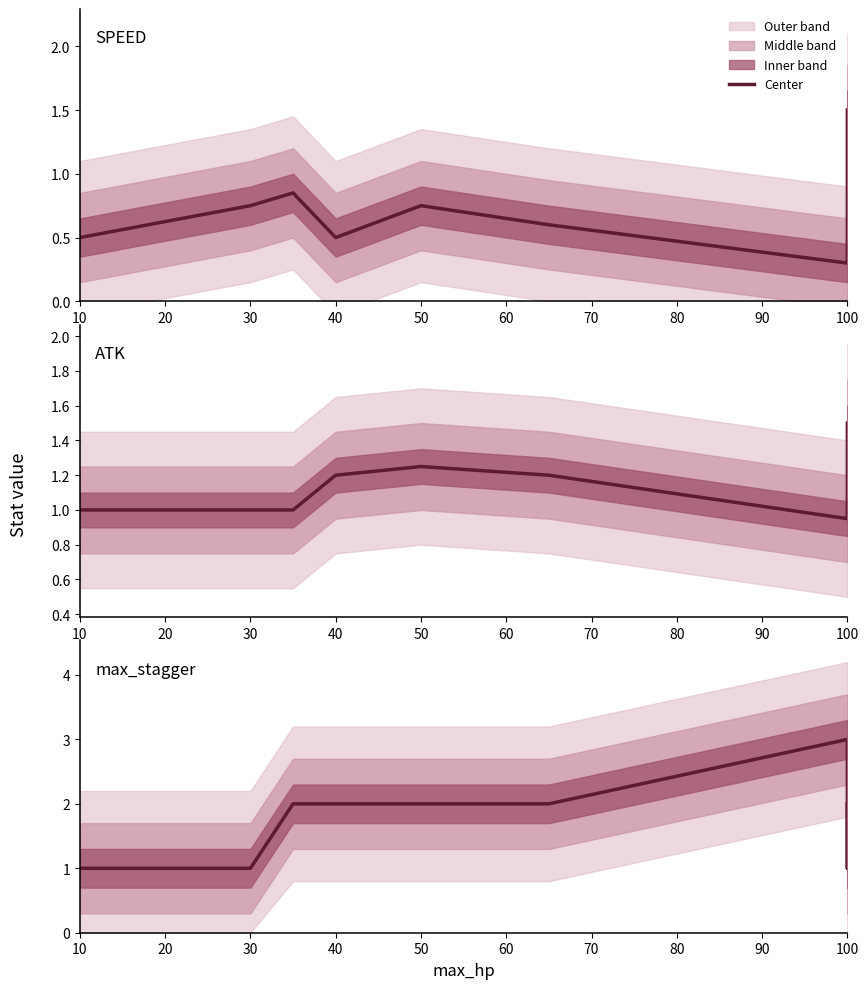

Between 40 and 11, which is larger?

40